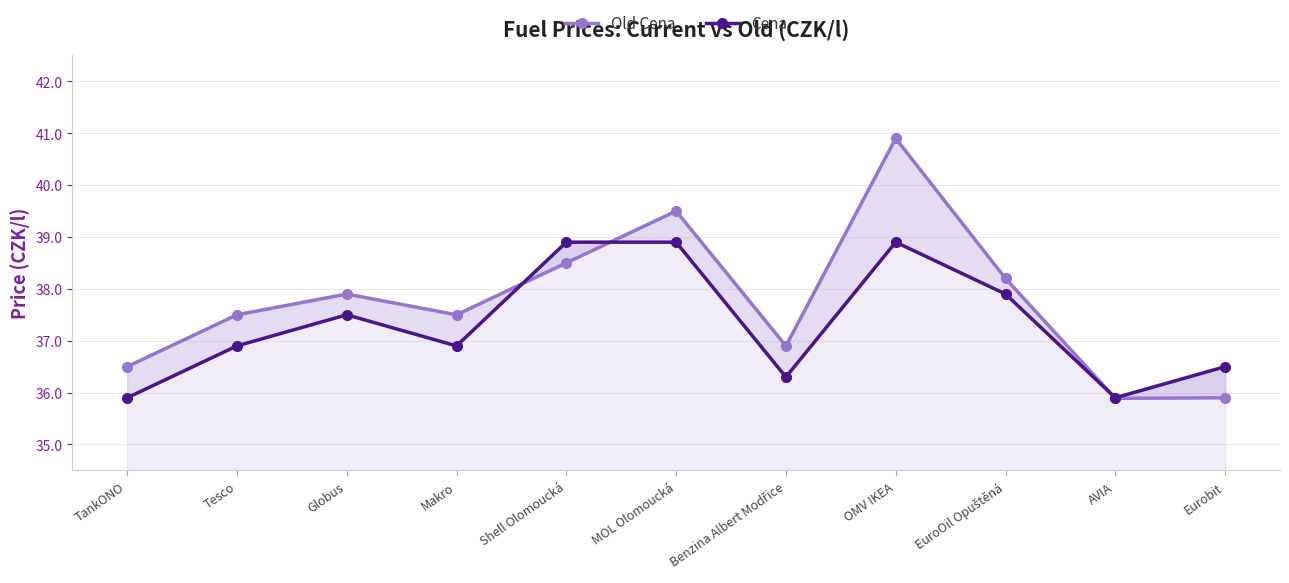

At OMV IKEA, list the series in order from largest to smallest.

Old Cena, Cena